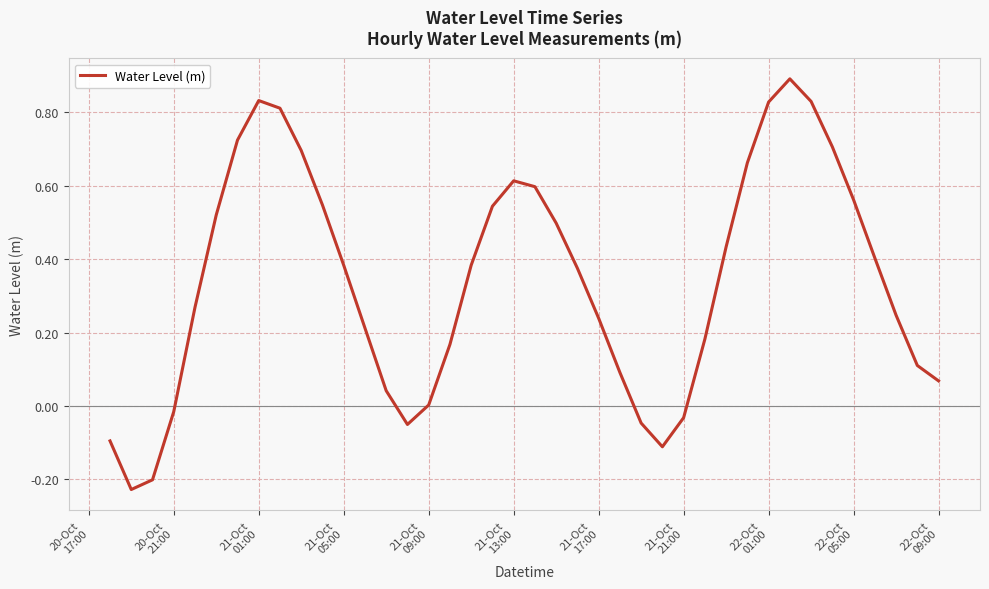

True or false: there are more than 2 points higher than both neighbors.

True